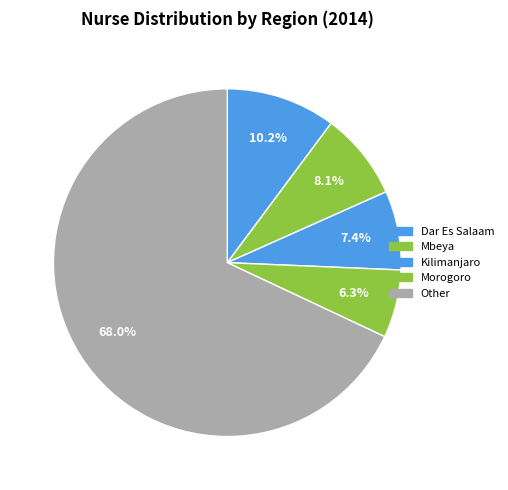

How many slices are in this pie chart?

5